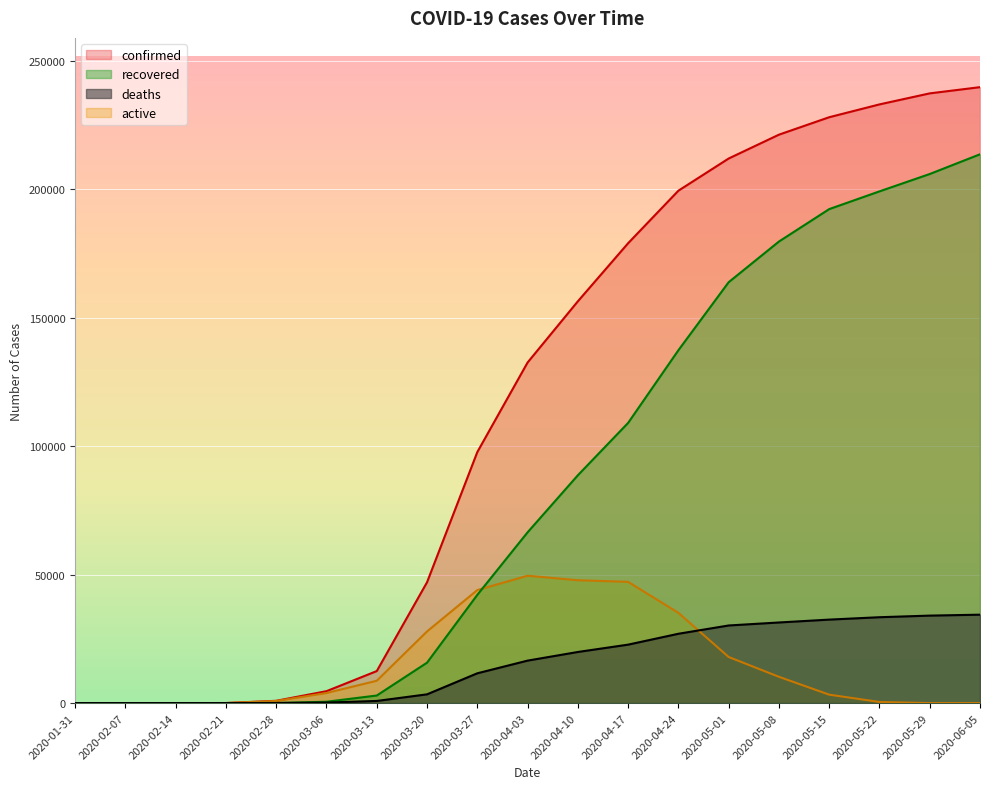

True or false: confirmed and active intersect in this chart.

False